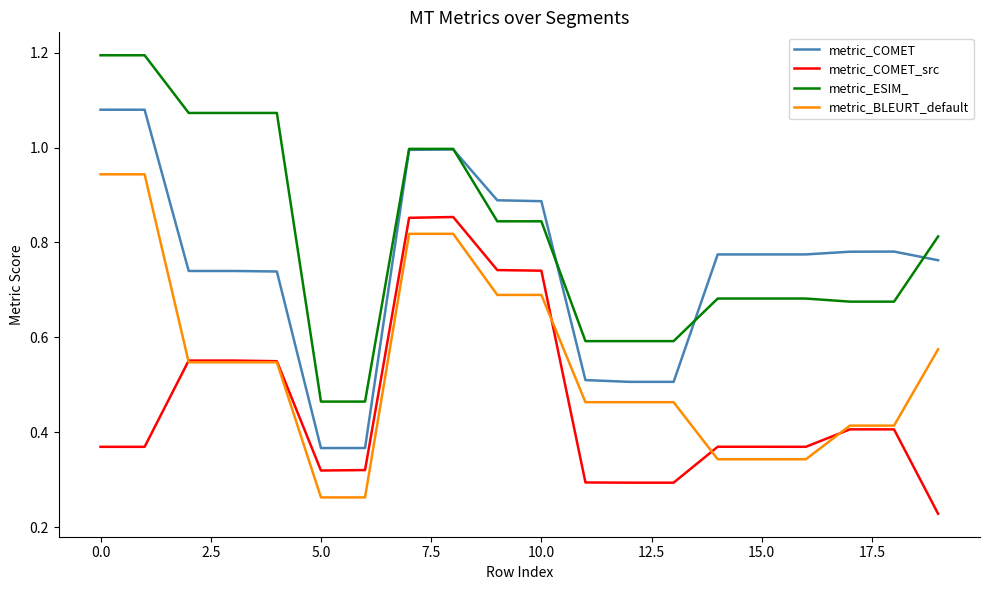

True or false: metric_BLEURT_default and metric_ESIM_ cross at least once.

False